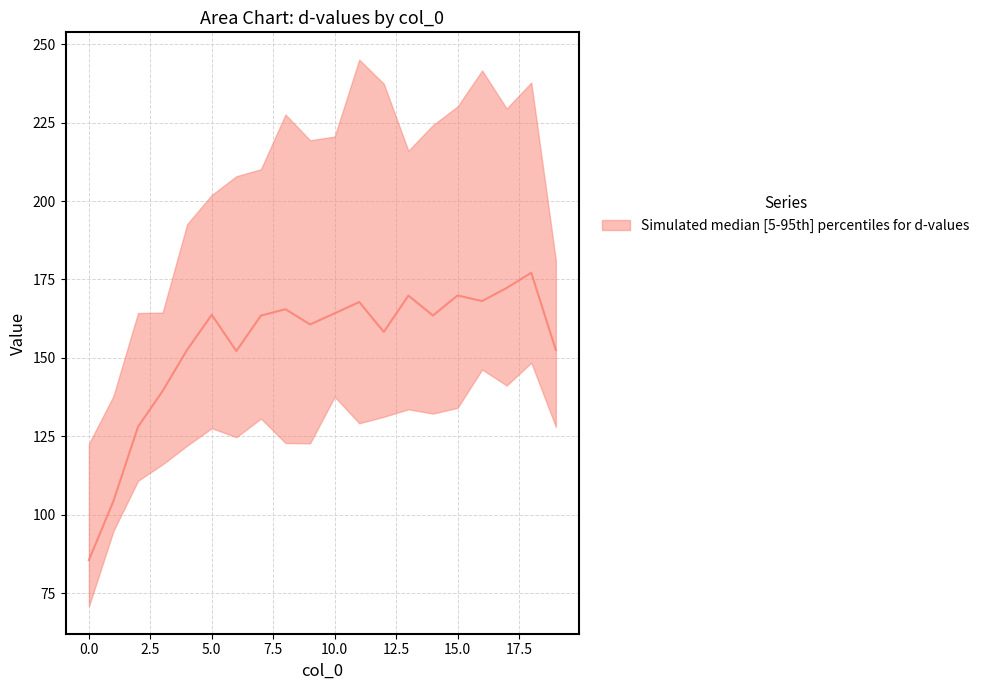

Does the chart display data point markers on the line(s)?

No